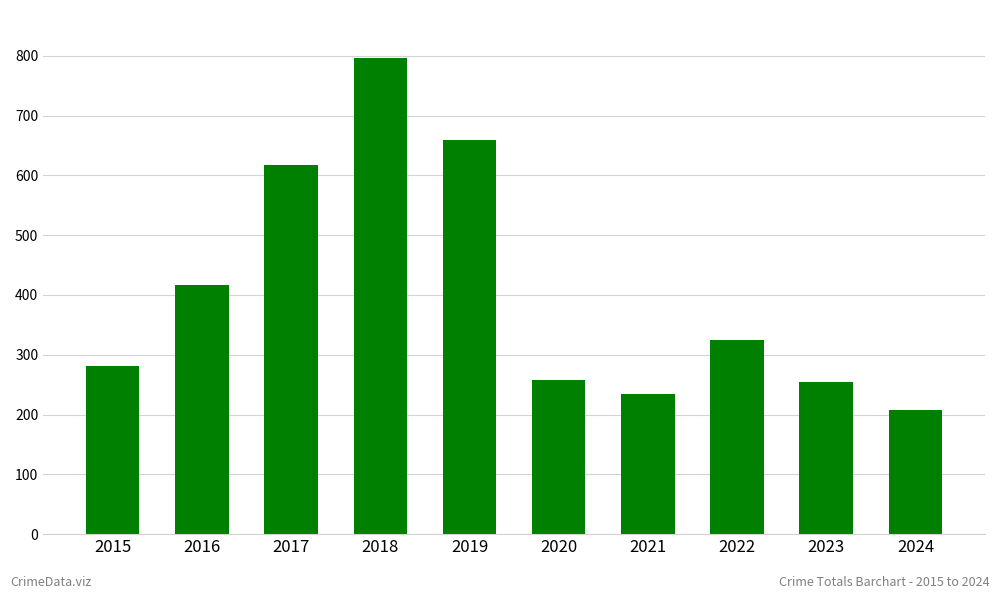

Read the value at 2018, to the nearest 10.

800